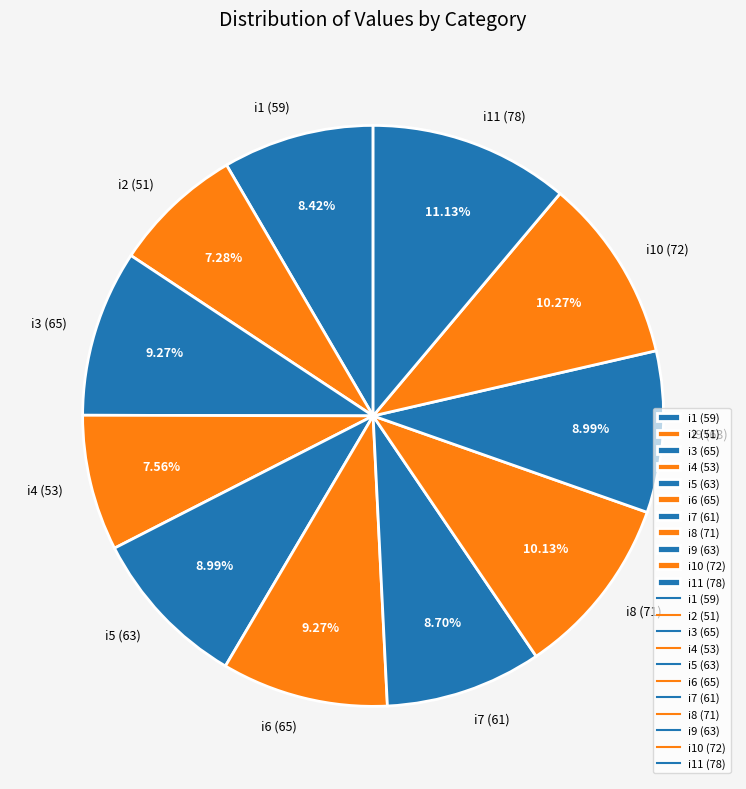

Which slice is the largest?

i11 (78)